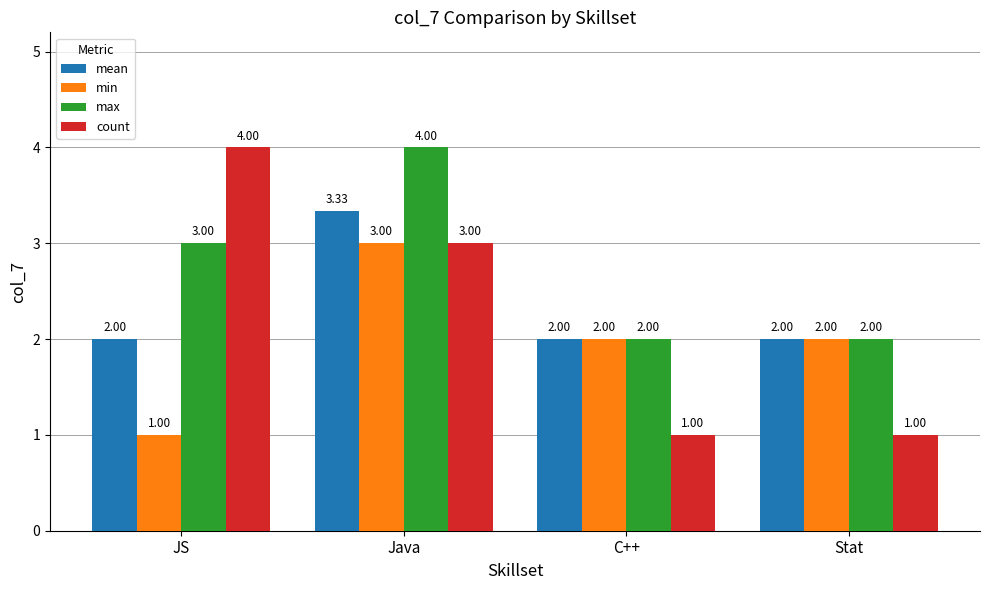

What is the sum of the max values at Stat and JS?

5.0